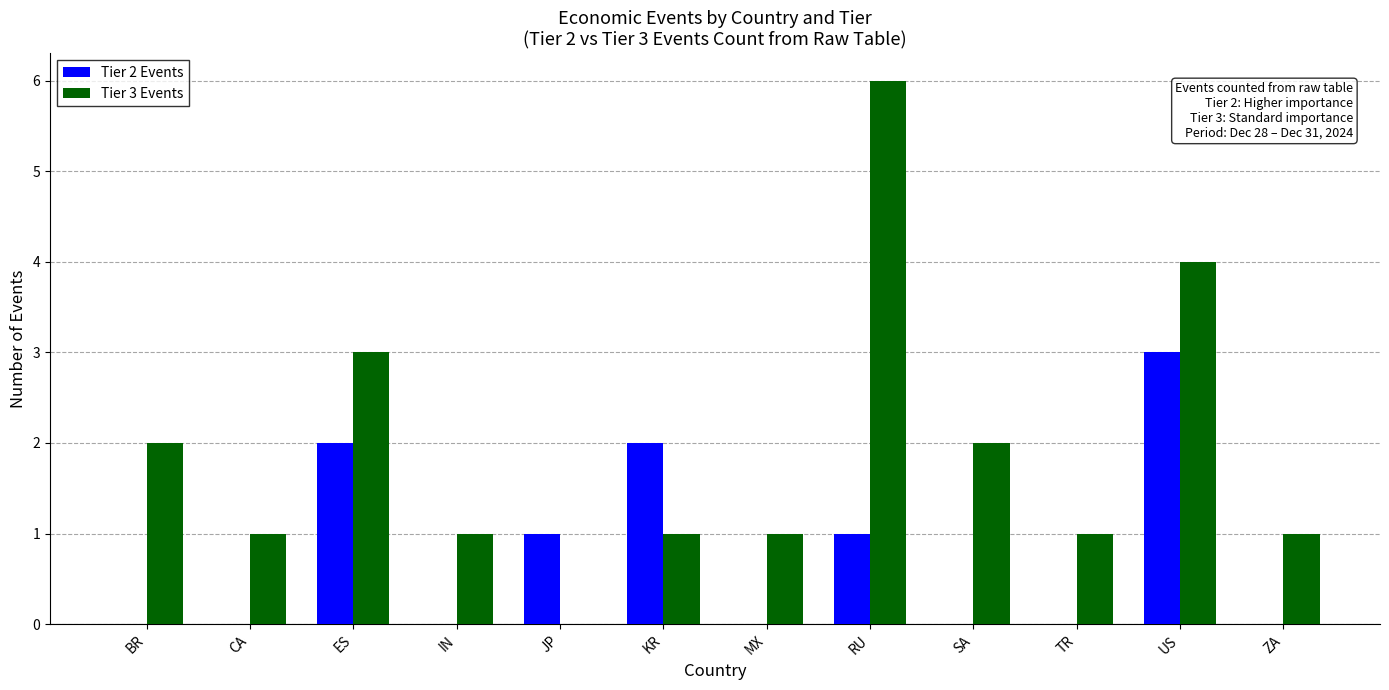

Reading right to left, transcribe all the data shown in this chart.

Tier 2 Events: ZA=0	US=3	TR=0	SA=0	RU=1	MX=0	KR=2	JP=1	IN=0	ES=2	CA=0	BR=0
Tier 3 Events: ZA=1	US=4	TR=1	SA=2	RU=6	MX=1	KR=1	JP=0	IN=1	ES=3	CA=1	BR=2